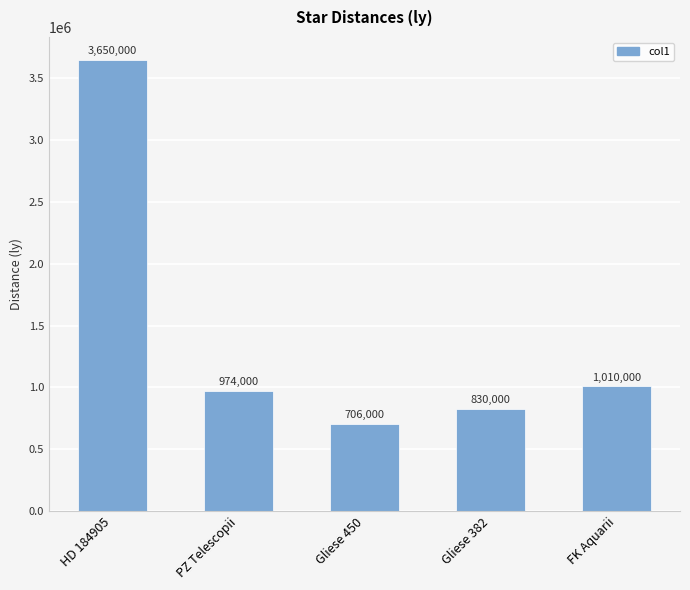

The value at HD 184905 is 3650000. True or false?

True